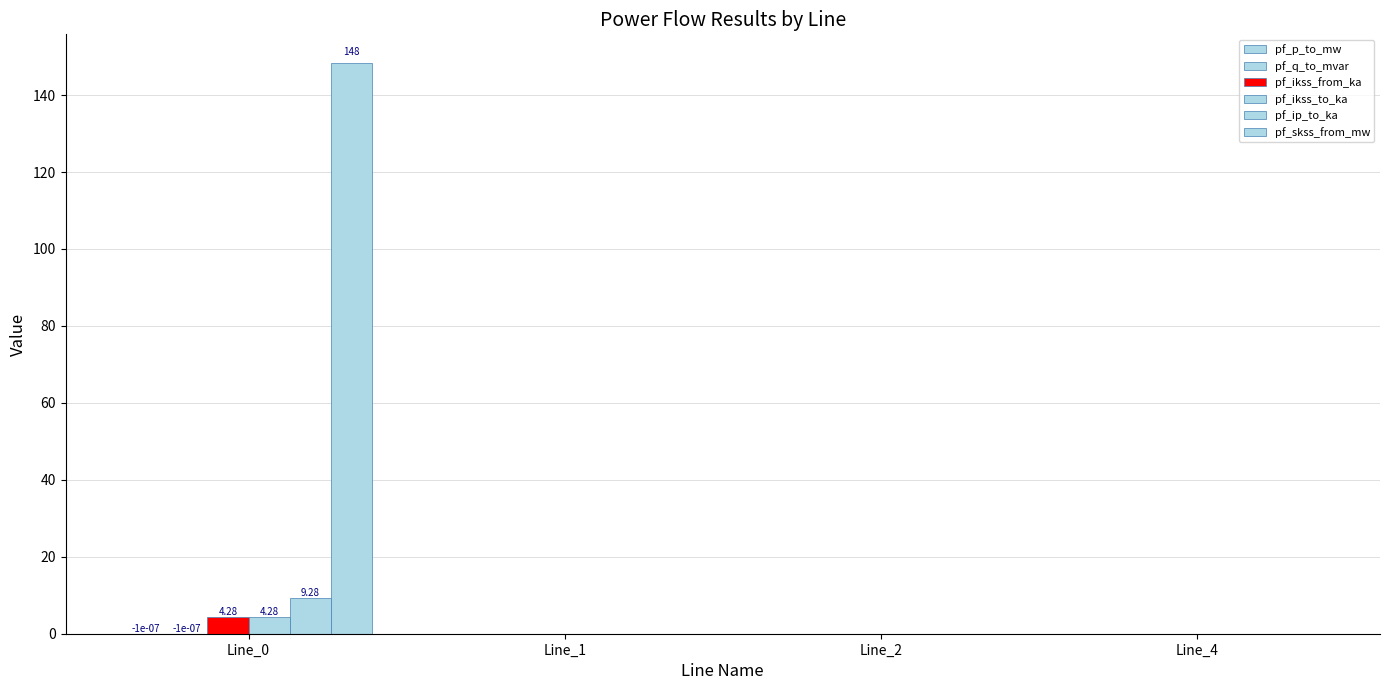

The pf_ikss_from_ka series shows -2.1 at Line_4. True or false?

False